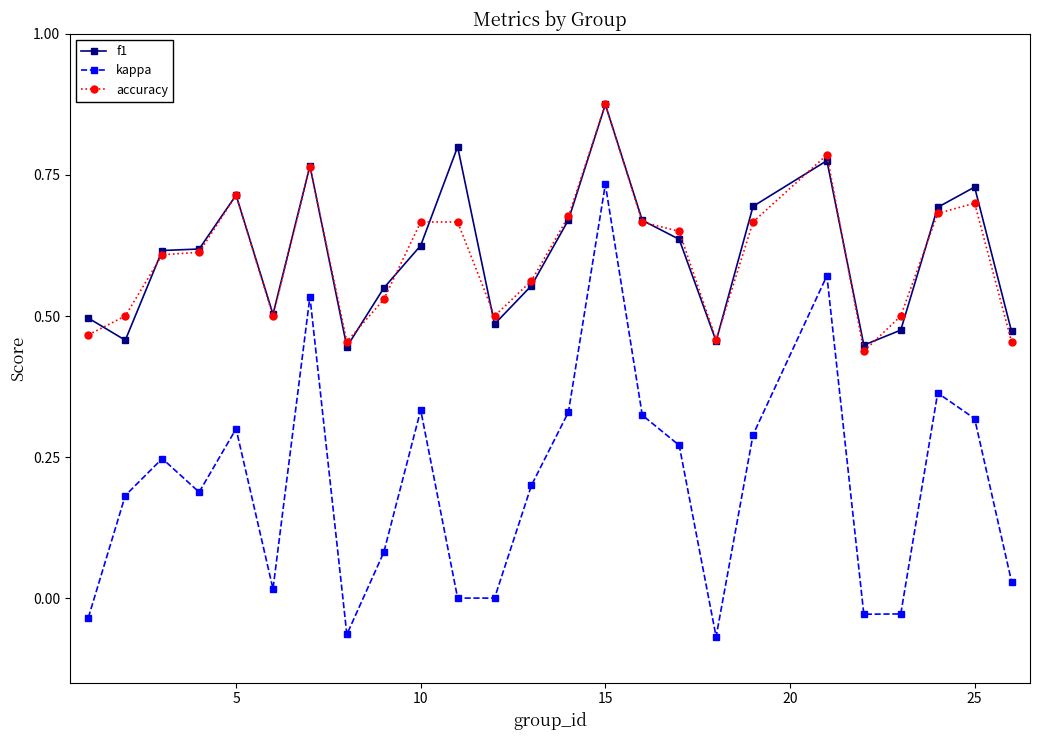

True or false: f1 and kappa intersect in this chart.

False